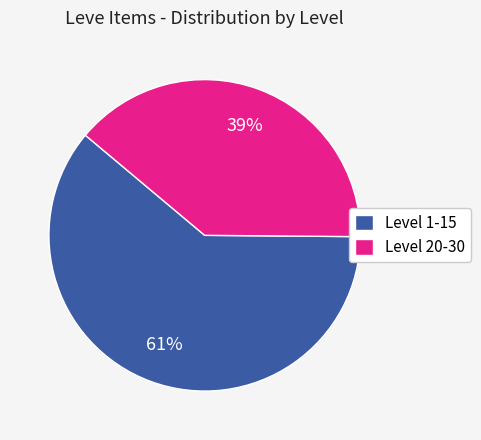

Do Level 20-30 and Level 1-15 together represent more than half of the pie?

Yes